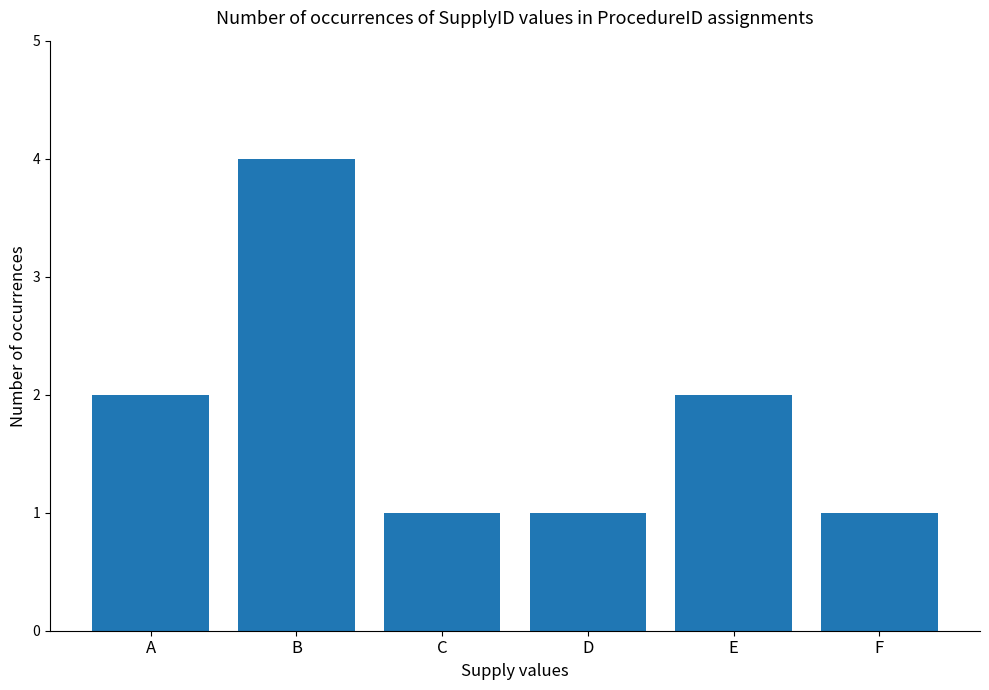

Read the value at B.

4